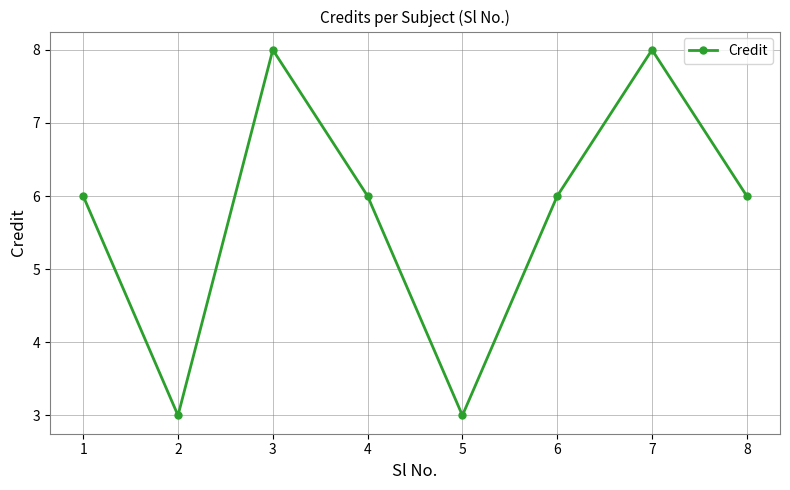

What is the value of the 3rd point from the left?

8